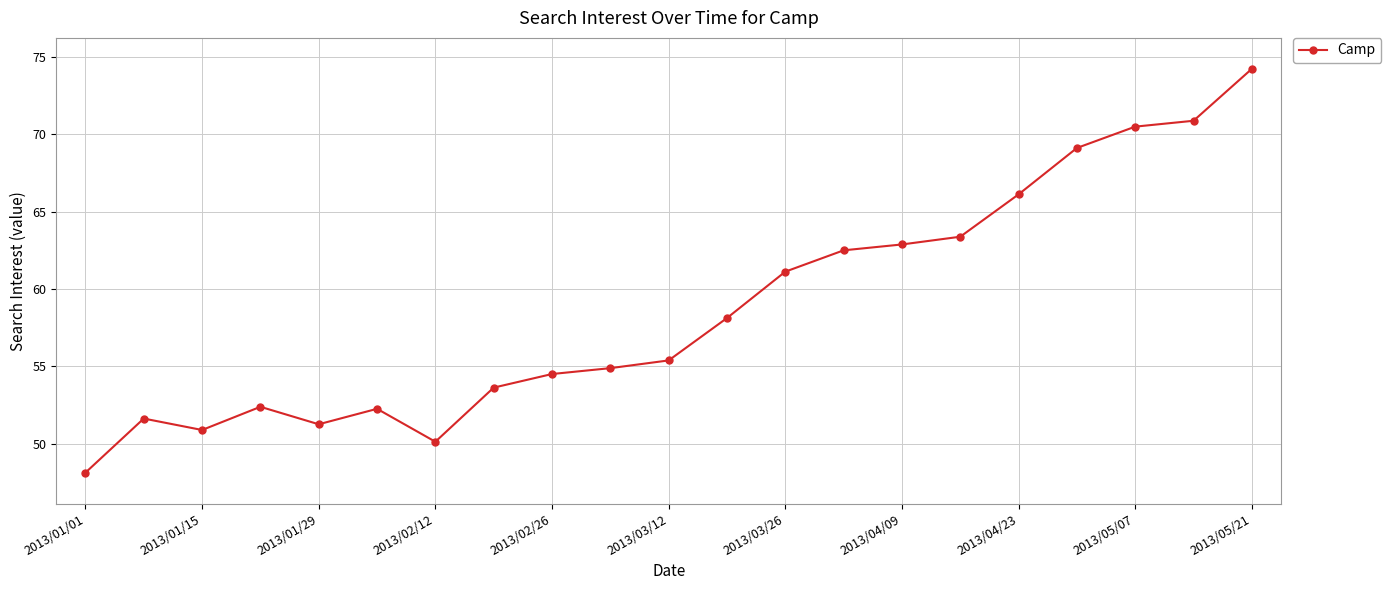

Does the chart display data point markers on the line(s)?

Yes